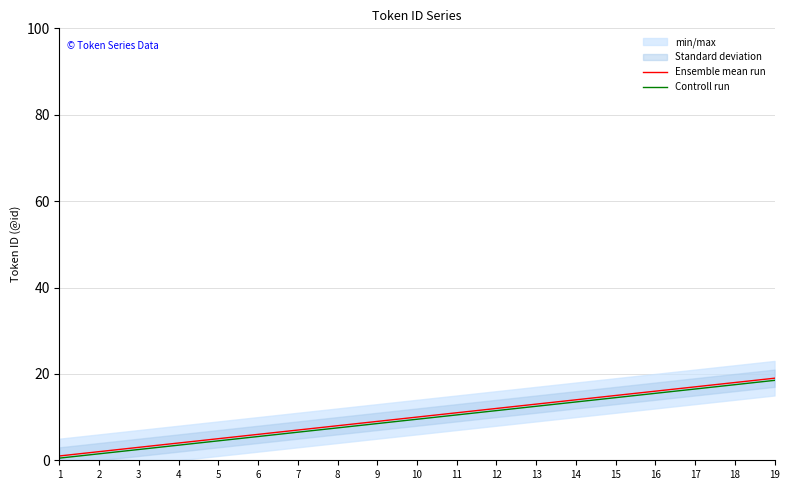

List the series in order of their overall mean, lowest first.

Controll run, Ensemble mean run